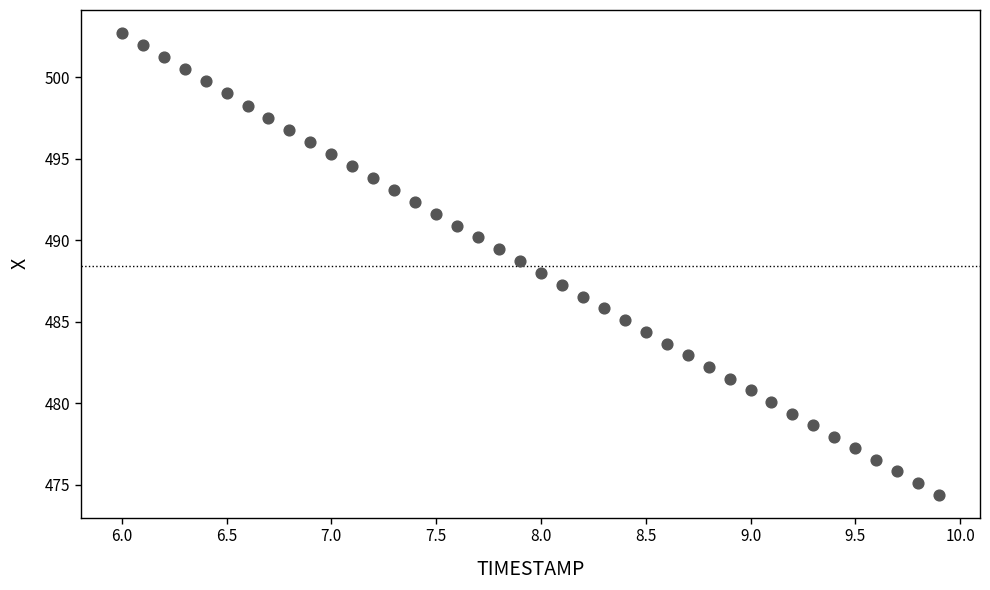

What is the range of Y values (max minus min)?

28.3